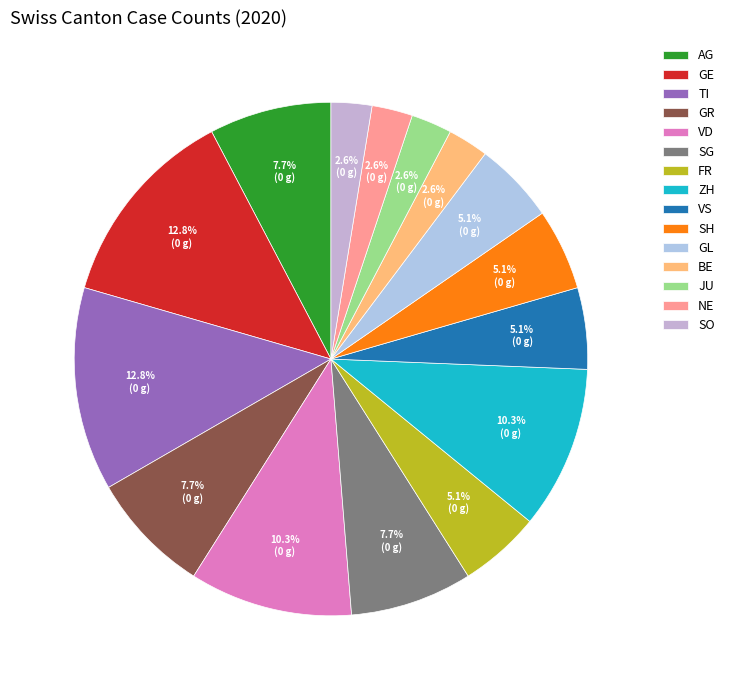

Count the number of slices in the pie.

15